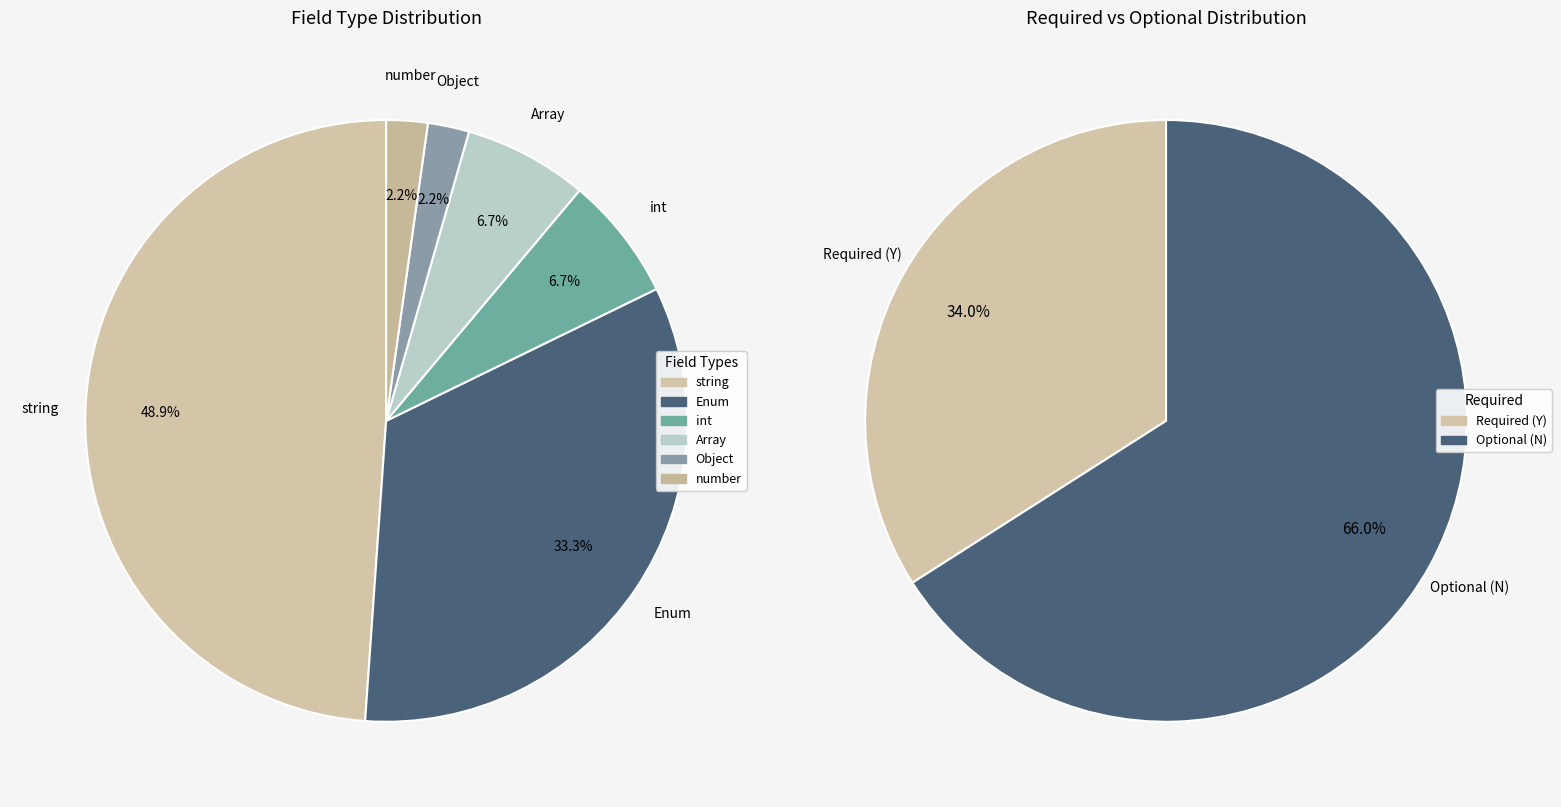

To the nearest percent, what portion does string represent?

49%